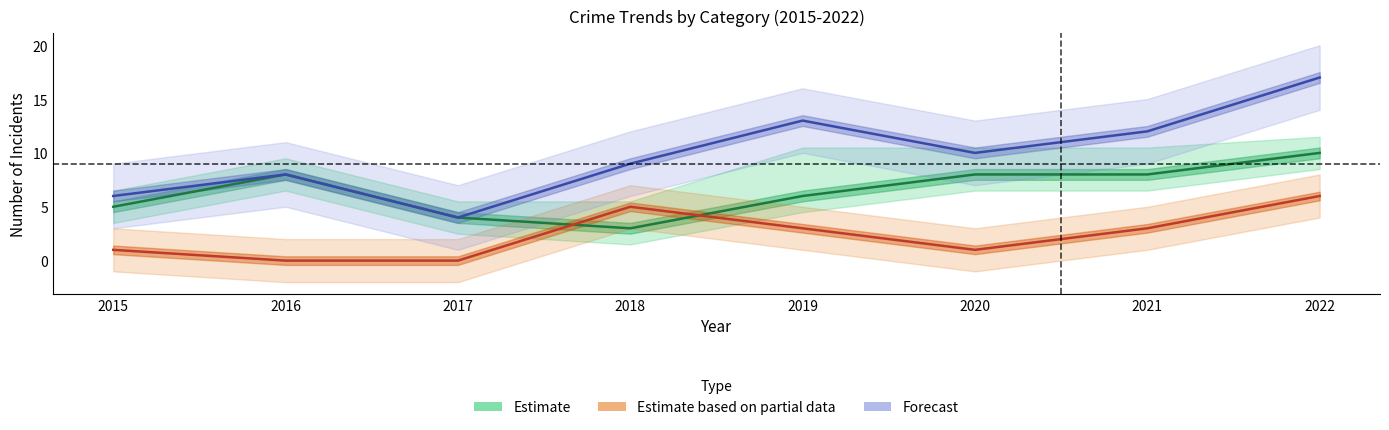

The value of Estimate at 2019 is 6. True or false?

True